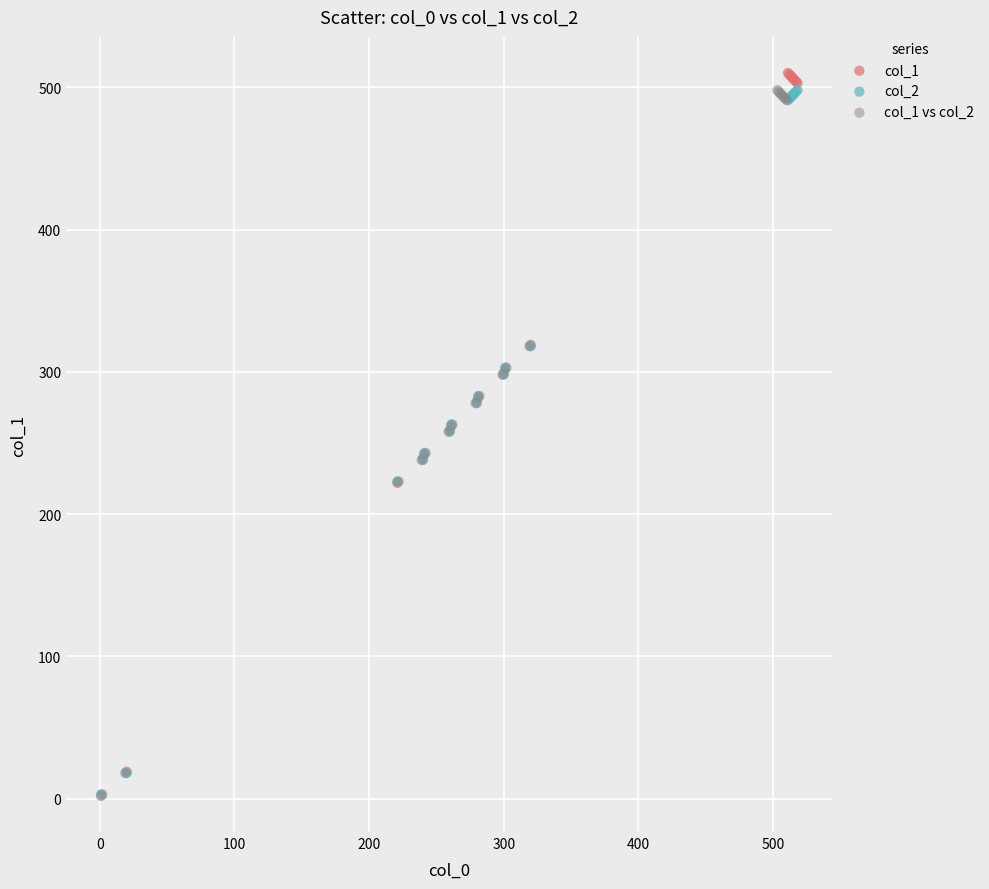

Which series has the largest Y range (max minus min)?

col_1